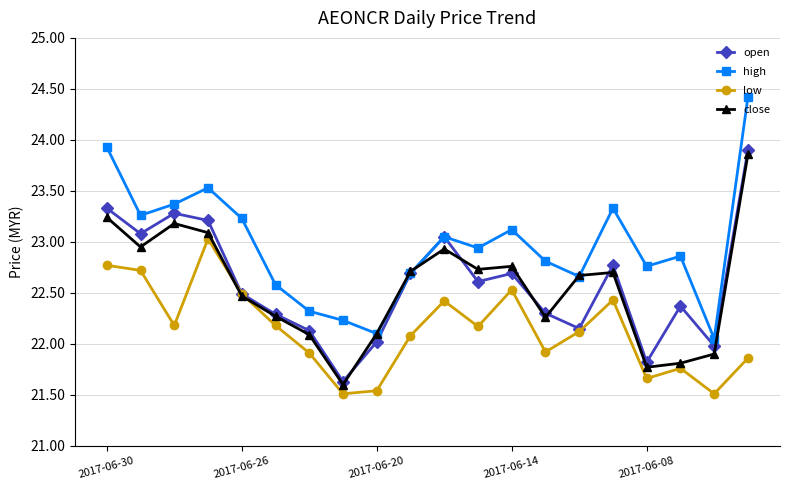

How many interior local peaks does the high series have?

5